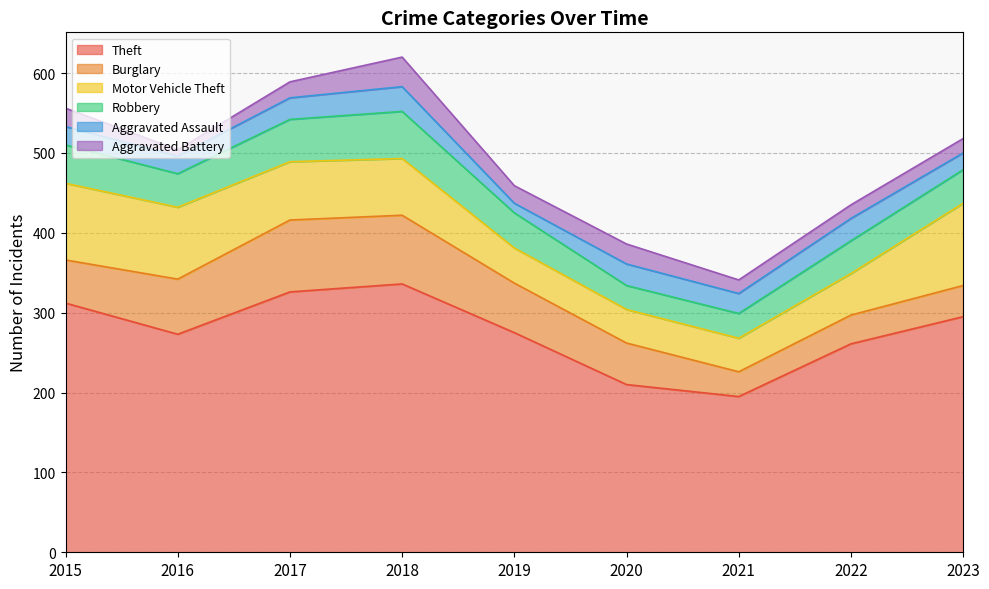

Reading left to right, extract all data points from this chart.

Theft: 2015=312	2016=273	2017=326	2018=336	2019=275	2020=210	2021=195	2022=261	2023=295
Burglary: 2015=54	2016=69	2017=90	2018=86	2019=62	2020=52	2021=31	2022=36	2023=39
Motor Vehicle Theft: 2015=96	2016=90	2017=73	2018=71	2019=44	2020=42	2021=42	2022=52	2023=103
Robbery: 2015=48	2016=42	2017=53	2018=59	2019=44	2020=30	2021=31	2022=41	2023=42
Aggravated Assault: 2015=23	2016=22	2017=27	2018=31	2019=12	2020=27	2021=25	2022=28	2023=21
Aggravated Battery: 2015=23	2016=8	2017=20	2018=37	2019=22	2020=25	2021=17	2022=17	2023=18